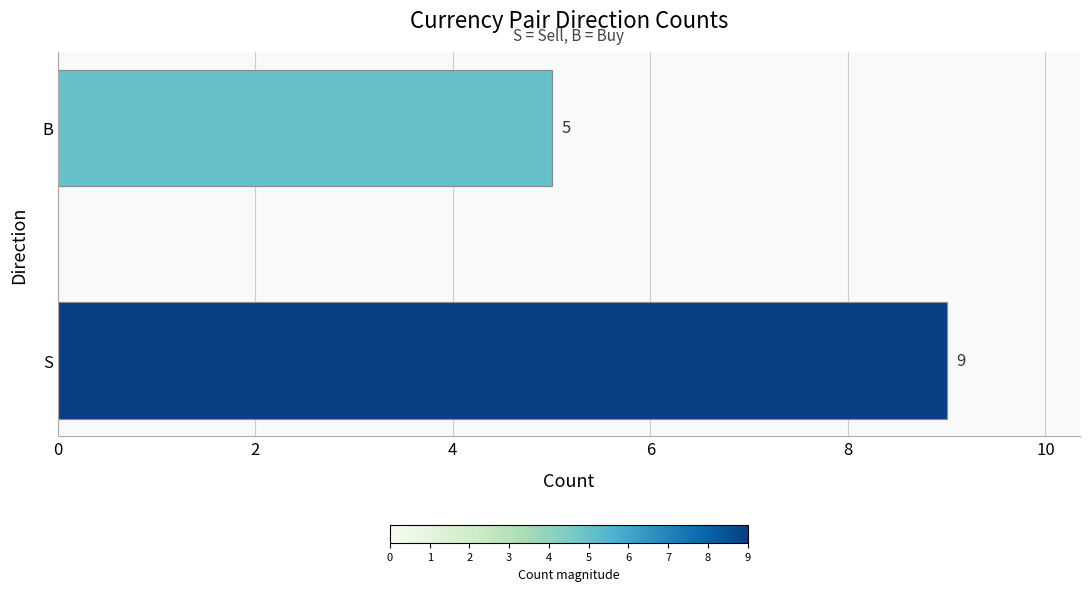

What is the difference between the maximum and minimum values?

4